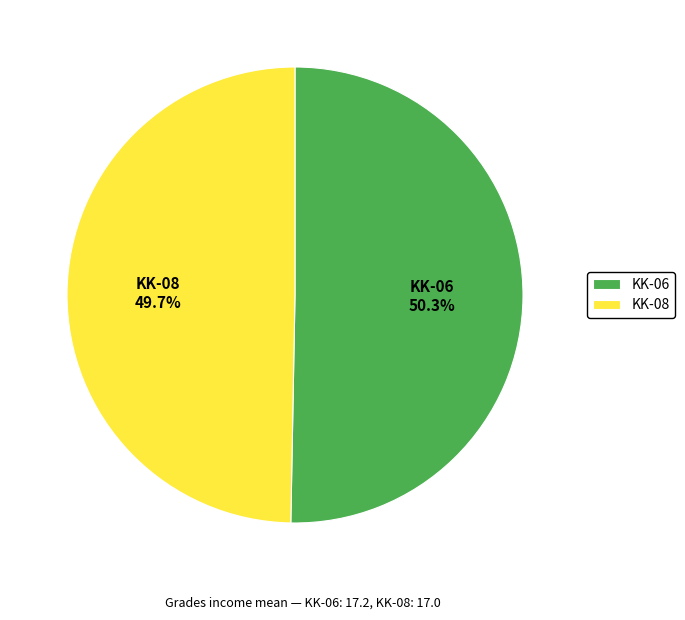

To the nearest percent, what portion does KK-08 represent?

50%